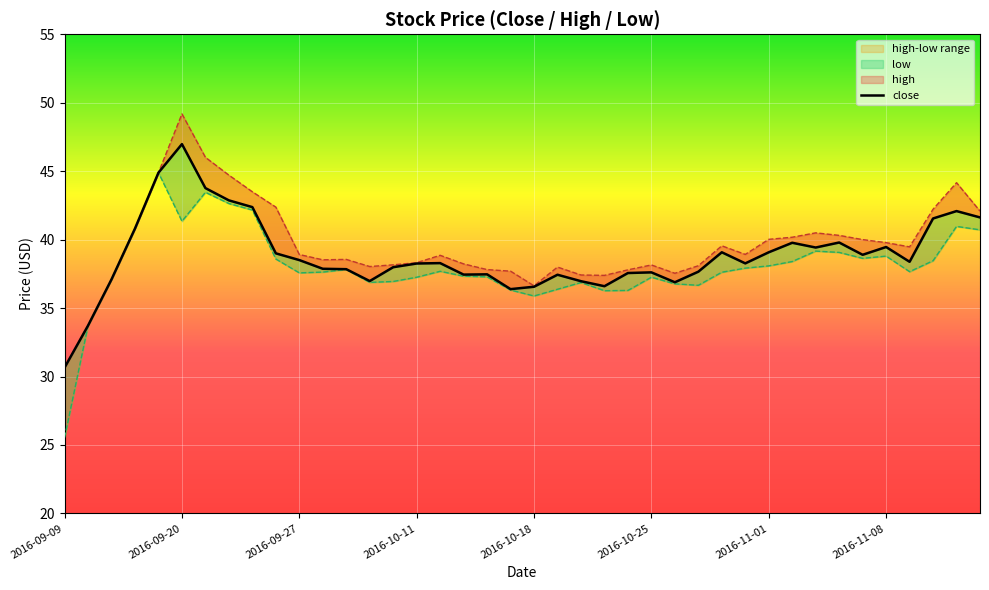

Is this an area chart (filled region under the line)?

No